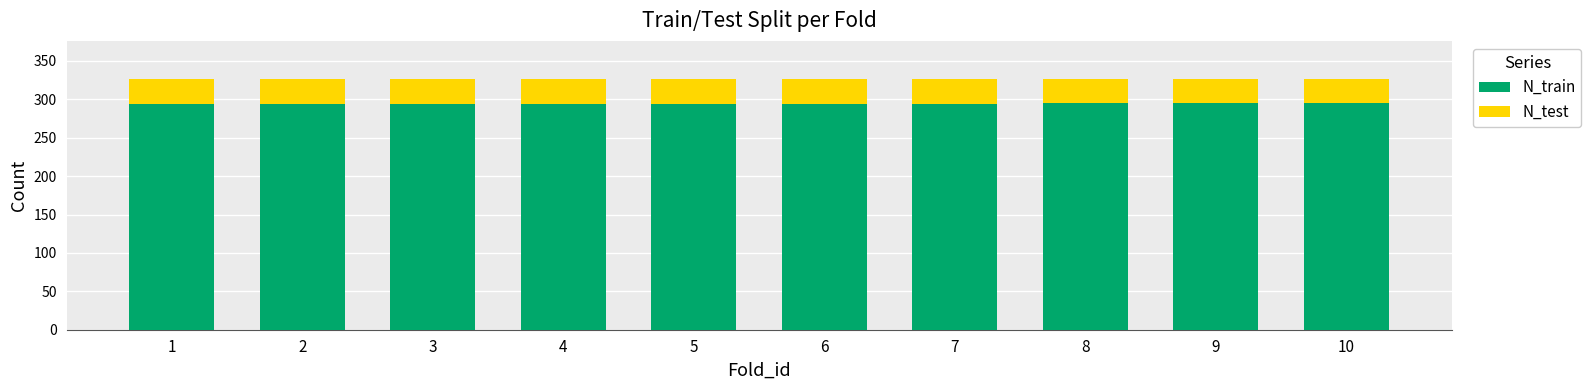

What is the total value across all series at 7?

327